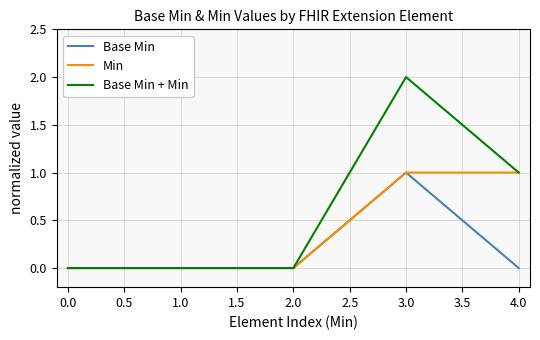

Which series changed the most between 0.0 and 3.0?

Base Min + Min